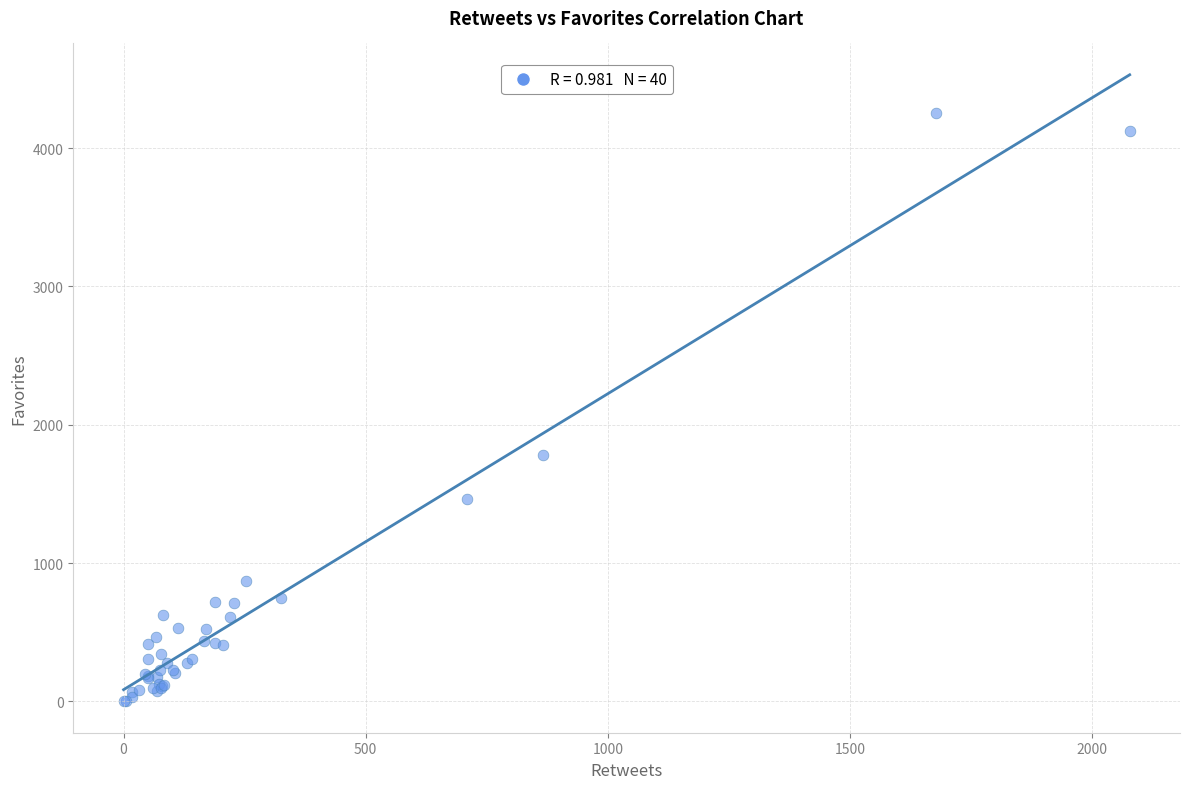

What Y value in the scatter plot is closest to 2128?

1784